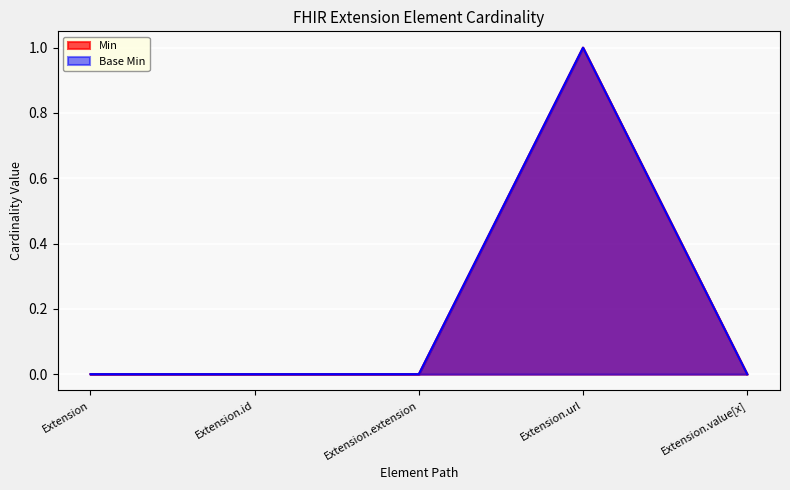

Does the chart display data point markers on the line(s)?

No